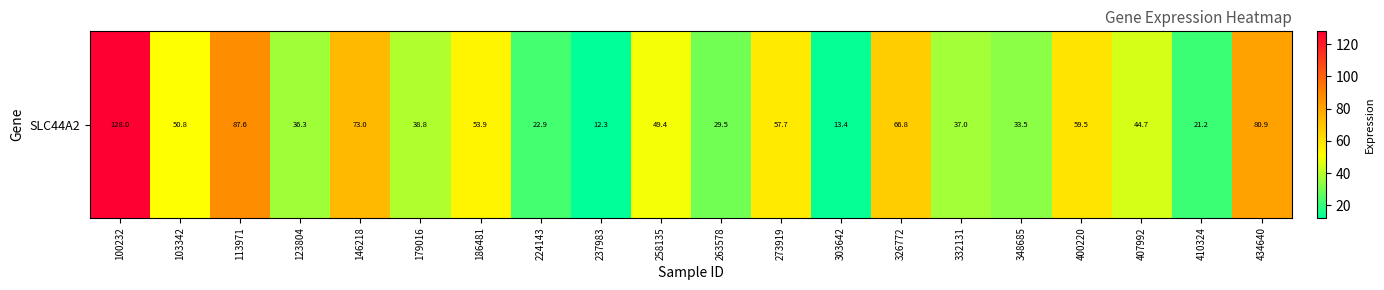

What is the sum of all values?

997.1